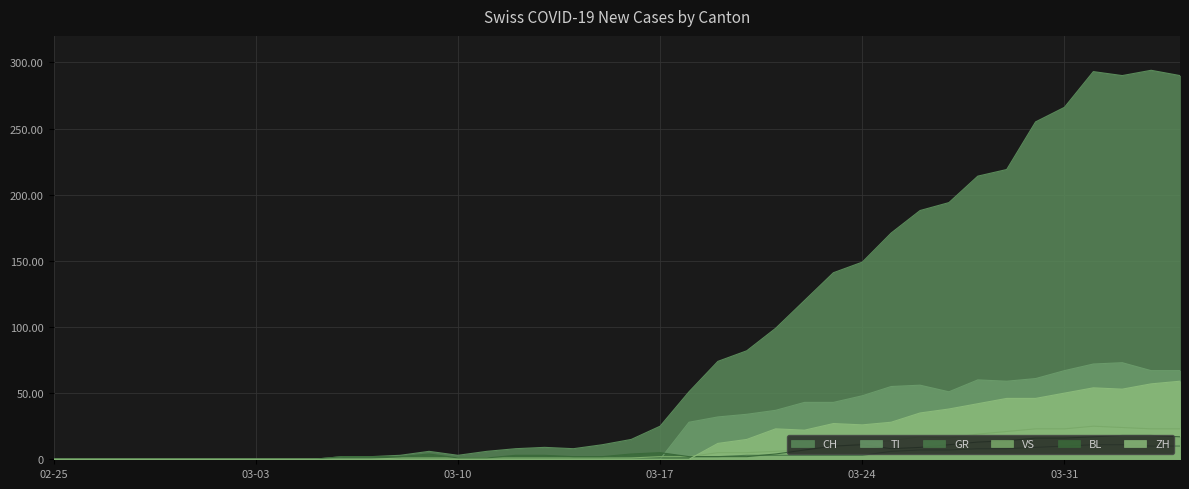

Reading left to right, list all the values displayed in this chart.

CH: 0	0	0	0	0	0	0	0	0	0	2	2	3	6	3	6	8	9	8	11	15	25	51	74	82	99	120	141	149	171	188	194	214	219	255	266	293	290	294	290
TI: 0	0	0	0	0	0	0	0	0	0	0	0	0	0	0	0	0	0	0	0	0	0	28	32	34	37	43	43	48	55	56	51	60	59	61	67	72	73	67	67
GR: 0	0	0	0	0	0	0	0	0	0	0	0	0	0	0	0	0	0	0	0	1	1	2	2	3	3	3	3	3	6	7	7	8	8	9	10	11	11	10	10
VS: 0	0	0	0	0	0	0	0	0	0	0	0	1	1	1	1	1	1	1	1	1	2	2	5	5	6	7	9	12	14	17	16	19	21	23	23	25	24	23	23
BL: 0	0	0	0	0	0	0	0	0	0	2	2	2	4	1	1	3	3	2	2	4	5	2	2	2	4	7	10	11	8	9	11	13	14	16	16	17	18	18	17
ZH: 0	0	0	0	0	0	0	0	0	0	0	0	0	0	0	0	0	0	0	0	0	0	0	12	15	23	22	27	26	28	35	38	42	46	46	50	54	53	57	59